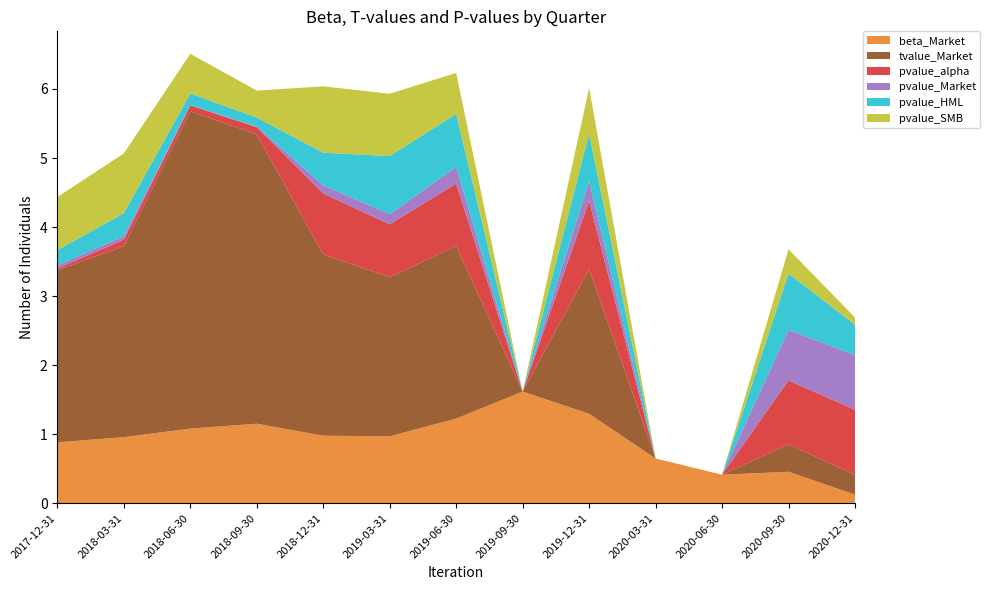

Reading right to left, transcribe all the data shown in this chart.

beta_Market: 0.1	0.5	0.4	0.6	1.3	1.6	1.2	1.0	1.0	1.2	1.1	1.0	0.9
tvalue_Market: 0.3	0.4	0.0	0.0	2.1	0.0	2.5	2.3	2.6	4.2	4.6	2.8	2.5
pvalue_alpha: 0.9	0.9	0.0	0.0	1.0	0.0	0.9	0.8	0.9	0.1	0.1	0.1	0.0
pvalue_Market: 0.8	0.7	0.0	0.0	0.3	0.0	0.2	0.1	0.1	0.0	0.0	0.1	0.0
pvalue_HML: 0.4	0.8	0.0	0.0	0.7	0.0	0.8	0.8	0.5	0.1	0.2	0.3	0.2
pvalue_SMB: 0.1	0.4	0.0	0.0	0.7	0.0	0.6	0.9	1.0	0.4	0.6	0.9	0.8